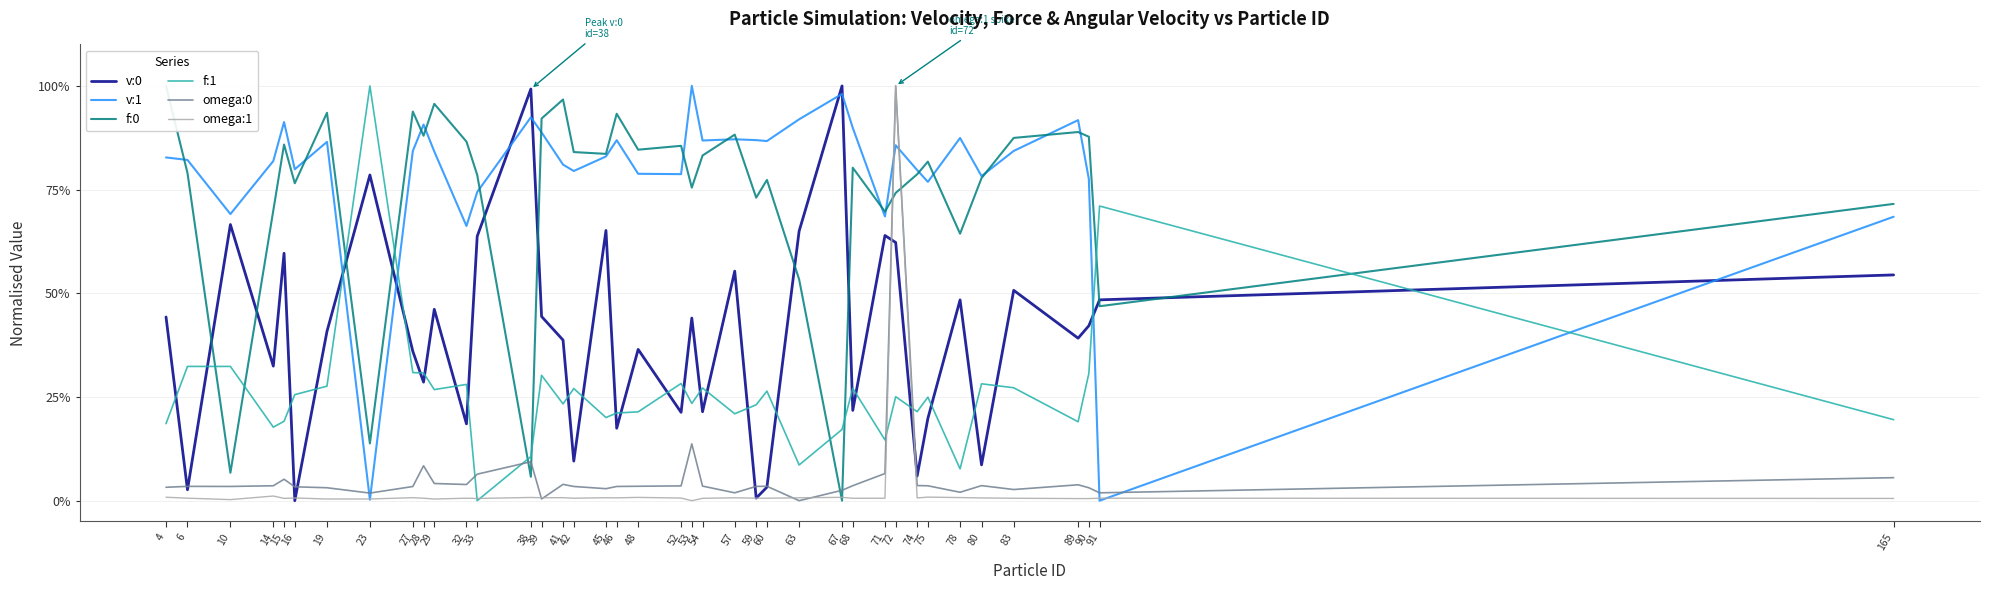

At which label is v:1 closest to 0?

91